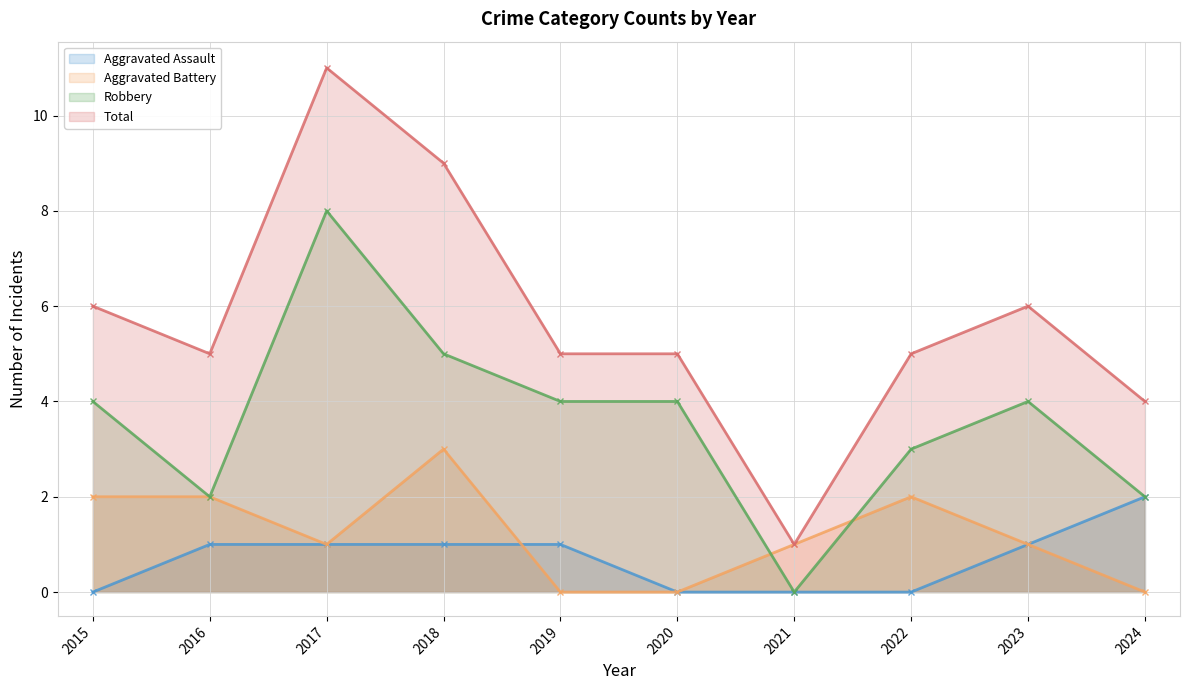

What is the average value of the Total series?

6